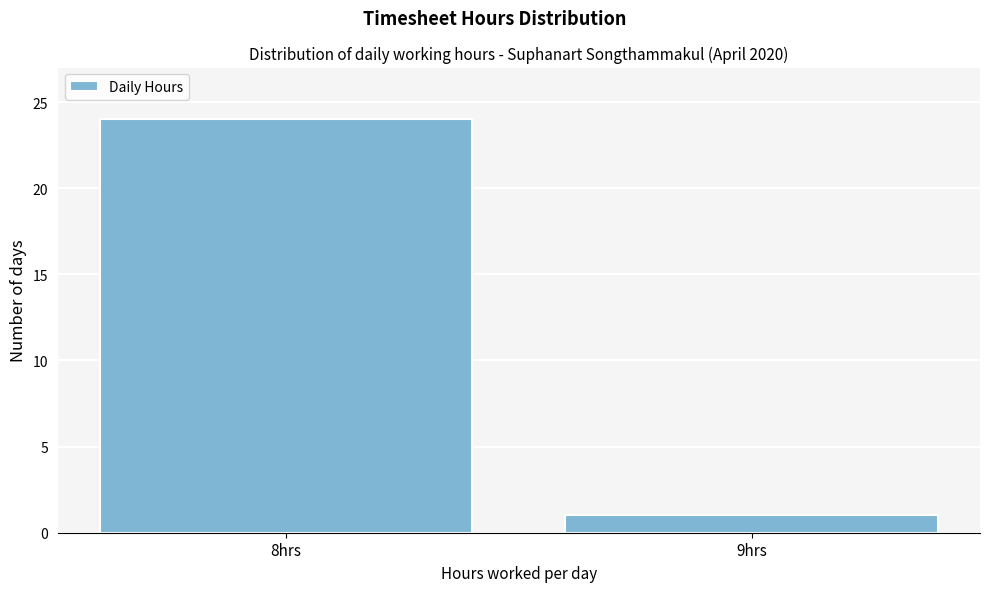

Reading left to right, extract all data points from this chart.

8hrs=24	9hrs=1